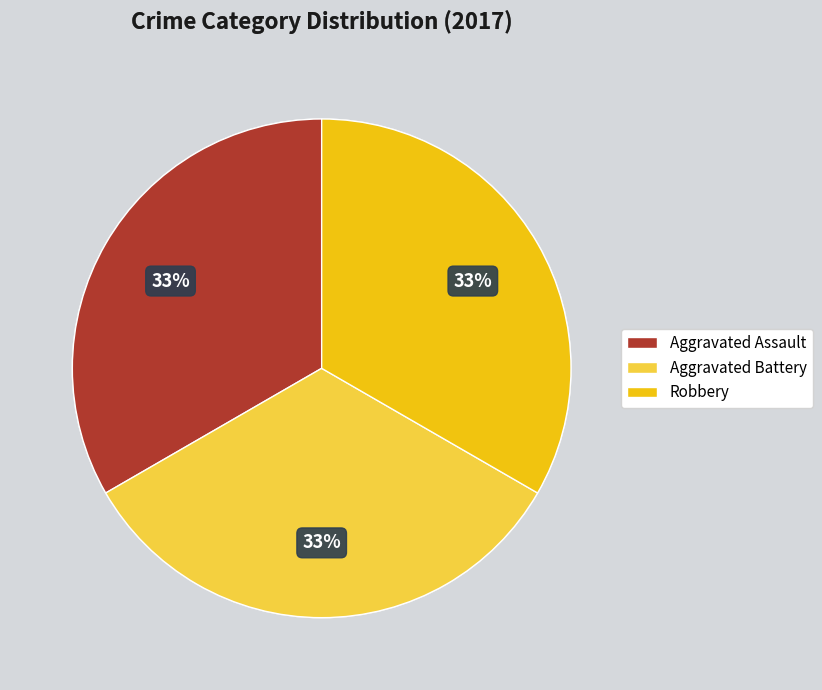

Count the number of slices in the pie.

3